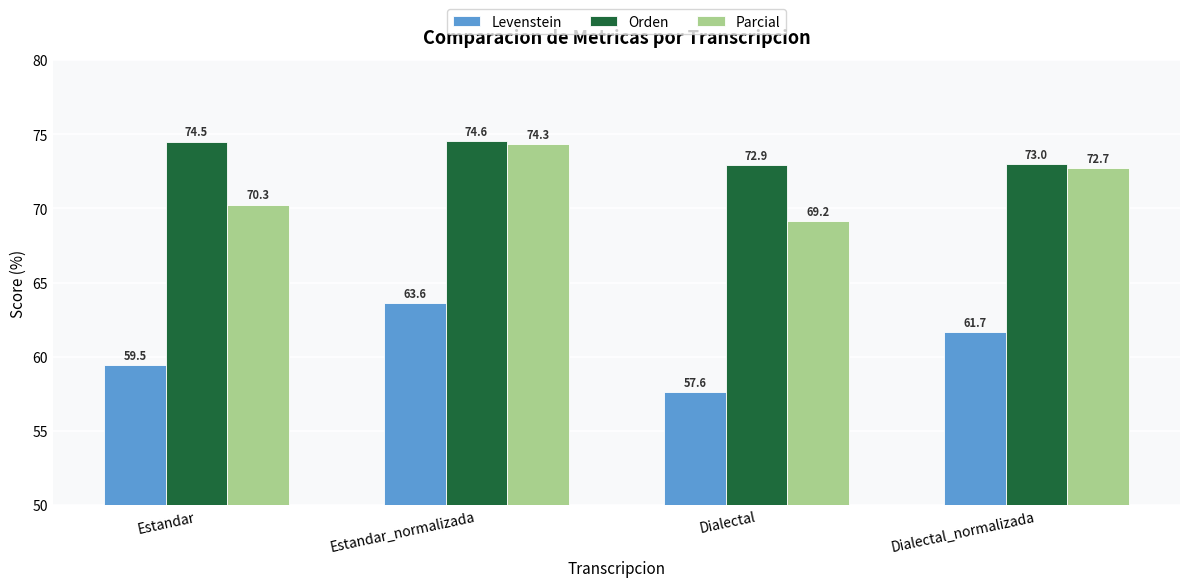

How many values in the Levenstein series exceed 61?

2